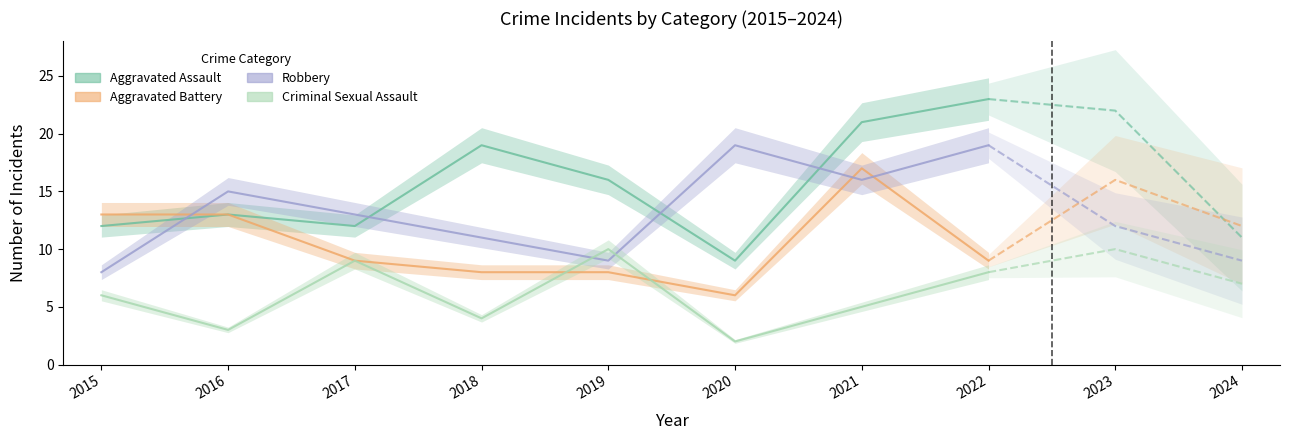

Which has a higher value, 2016 or 2018?

2018